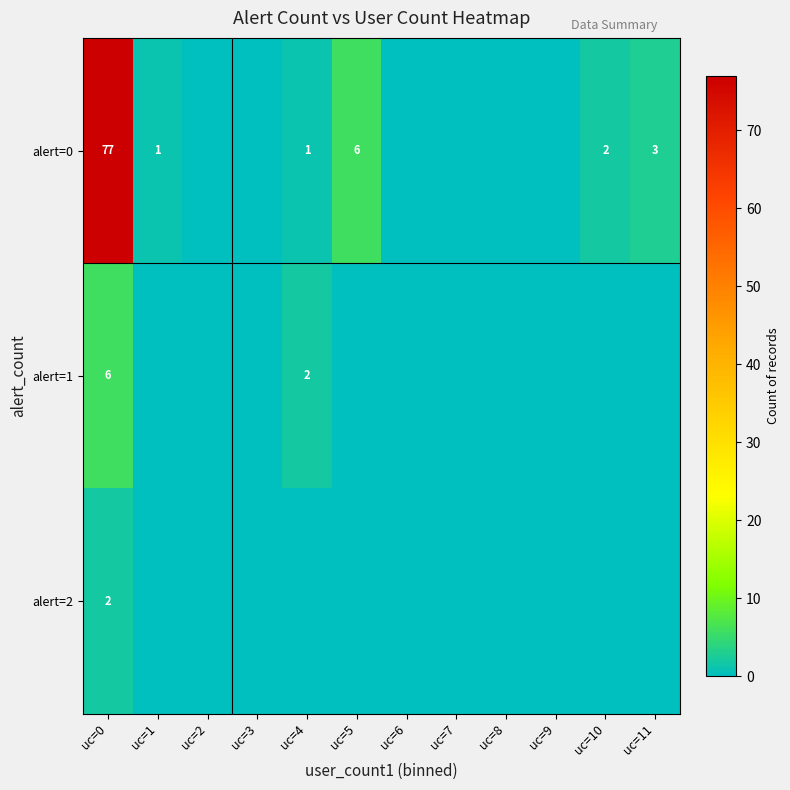

The value of alert=0 at uc=11 is 3. True or false?

True